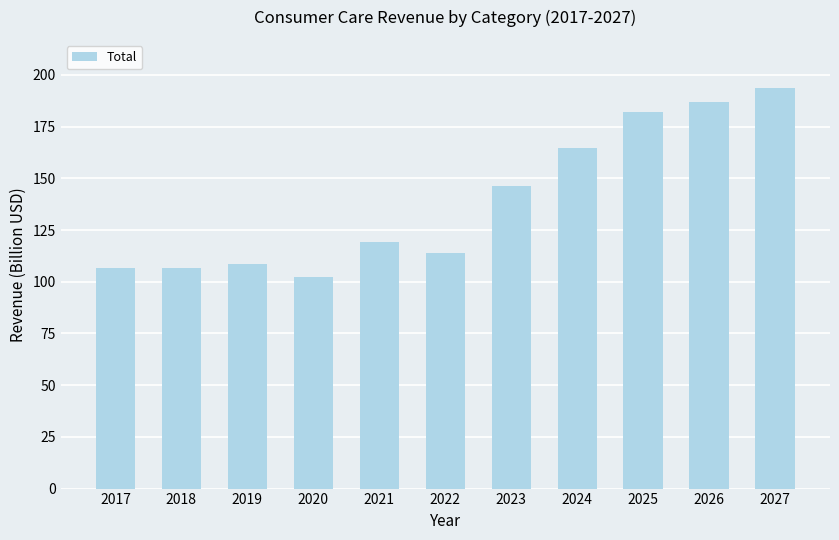

What is the change in value from 2017 to 2025?

+75.3